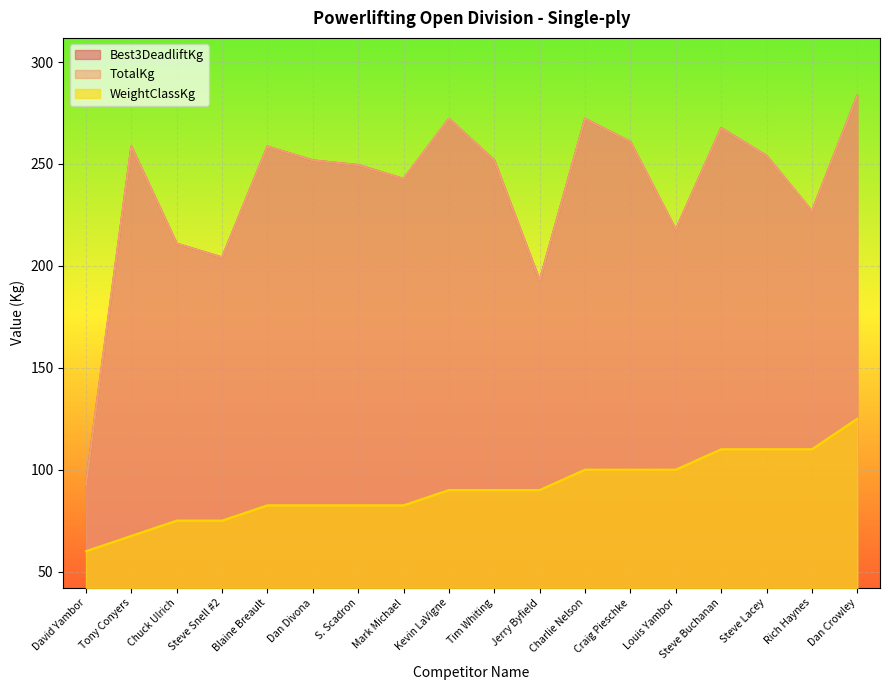

How many lines are shown in the chart?

3